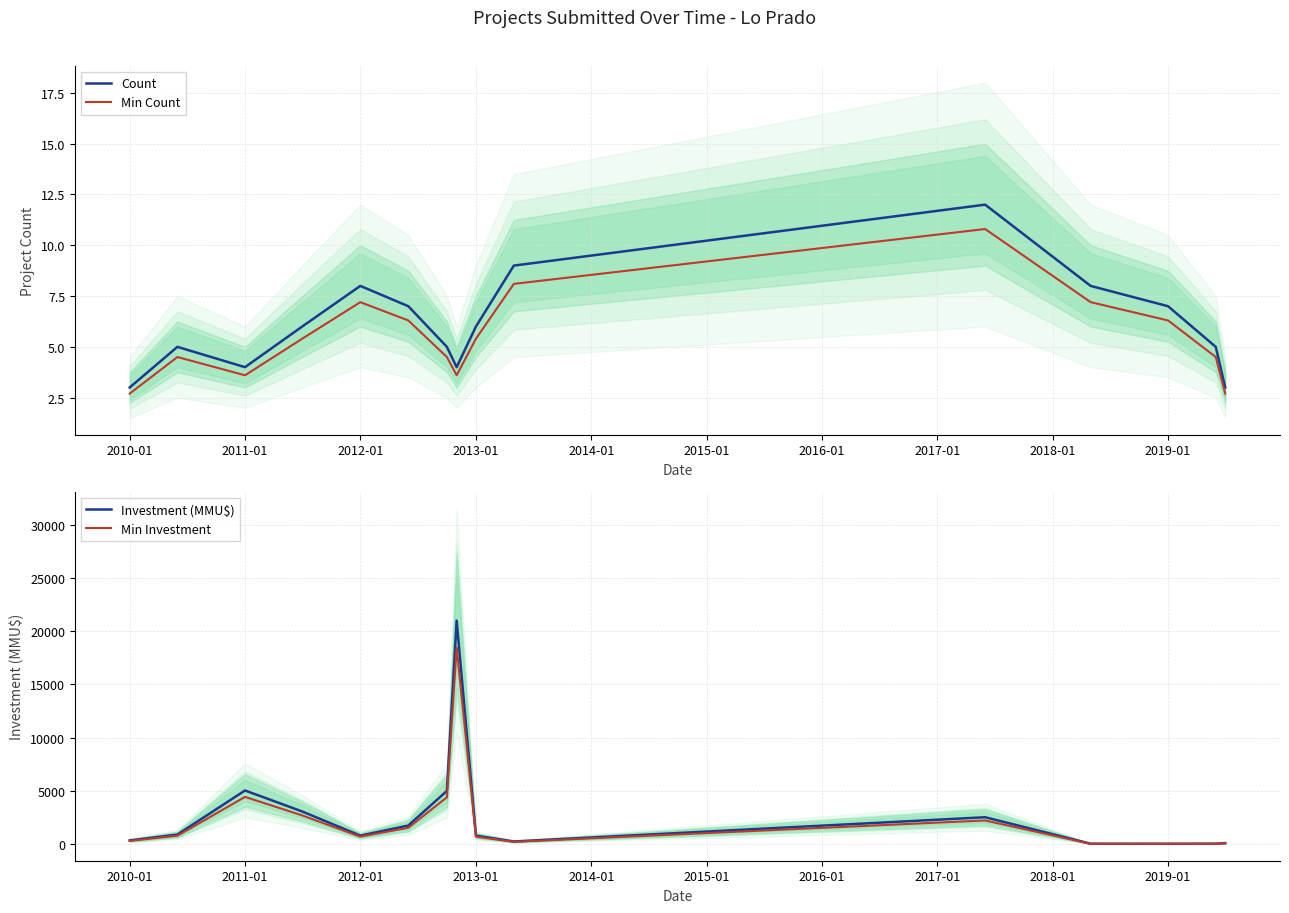

Reading left to right, list all the values displayed in this chart.

Count: 3.0	5.0	4.0	6.0	8.0	7.0	5.0	4.0	6.0	9.0	12.0	8.0	7.0	5.0	3.0
Min Count: 2.7	4.5	3.6	5.4	7.2	6.3	4.5	3.6	5.4	8.1	10.8	7.2	6.3	4.5	2.7
Investment (MMU$): 350.0	900.0	5042.0	3070.0	800.0	1750.0	5000.0	21000.0	800.0	250.0	2528.0	40.0	37.0	42.0	100.0
Min Investment: 308.0	792.0	4437.0	2701.6	704.0	1540.0	4400.0	18480.0	704.0	220.0	2224.6	35.2	32.6	37.0	88.0